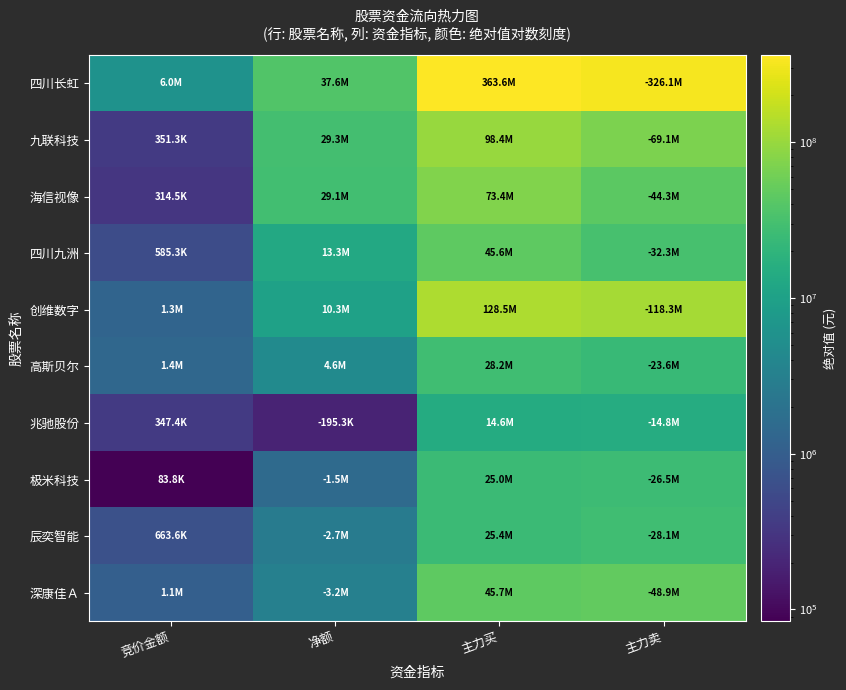

At which category is the sum across all series the highest?

主力买